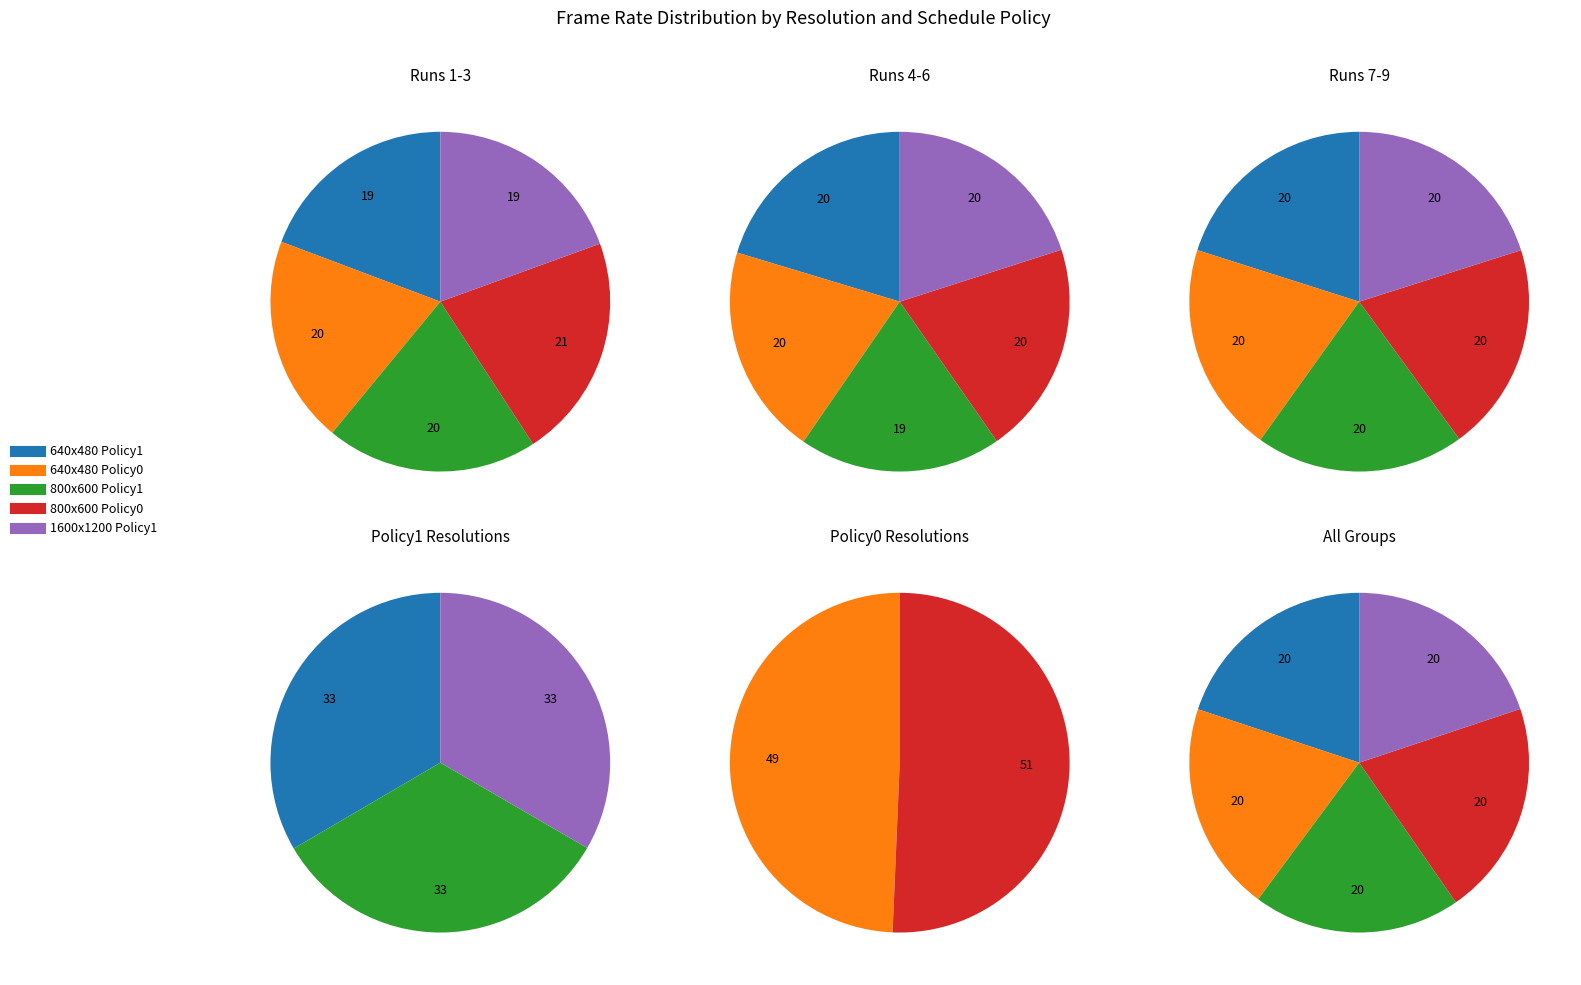

Which series has the widest spread of values?

Canny_800x600_Policy0